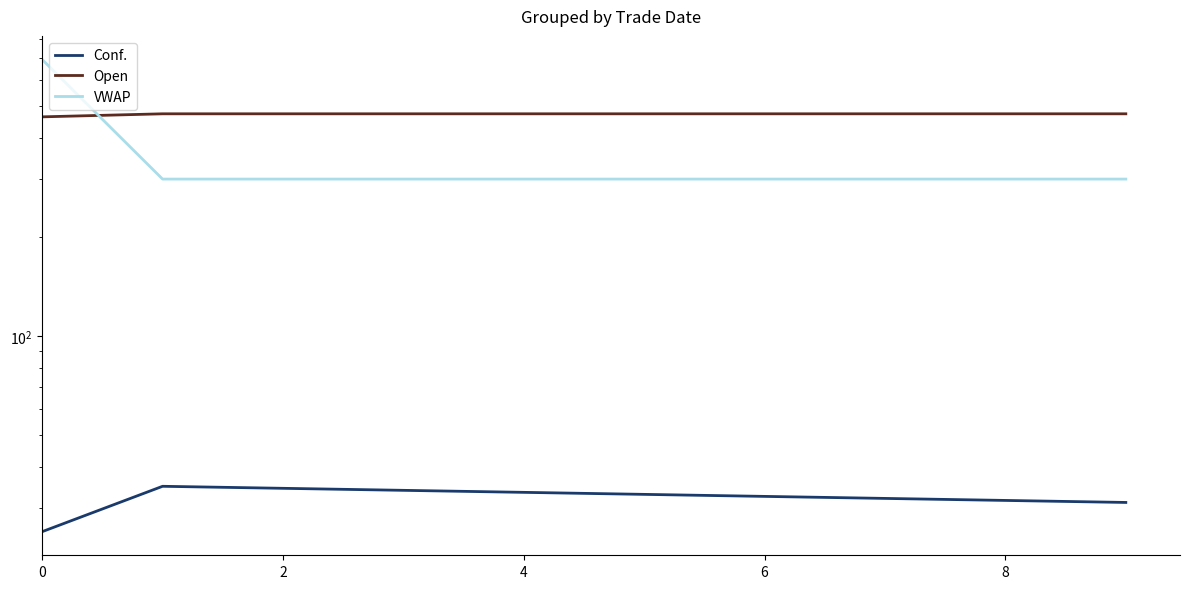

Is the value of VWAP at 4 greater than the value of Conf. at 6?

Yes